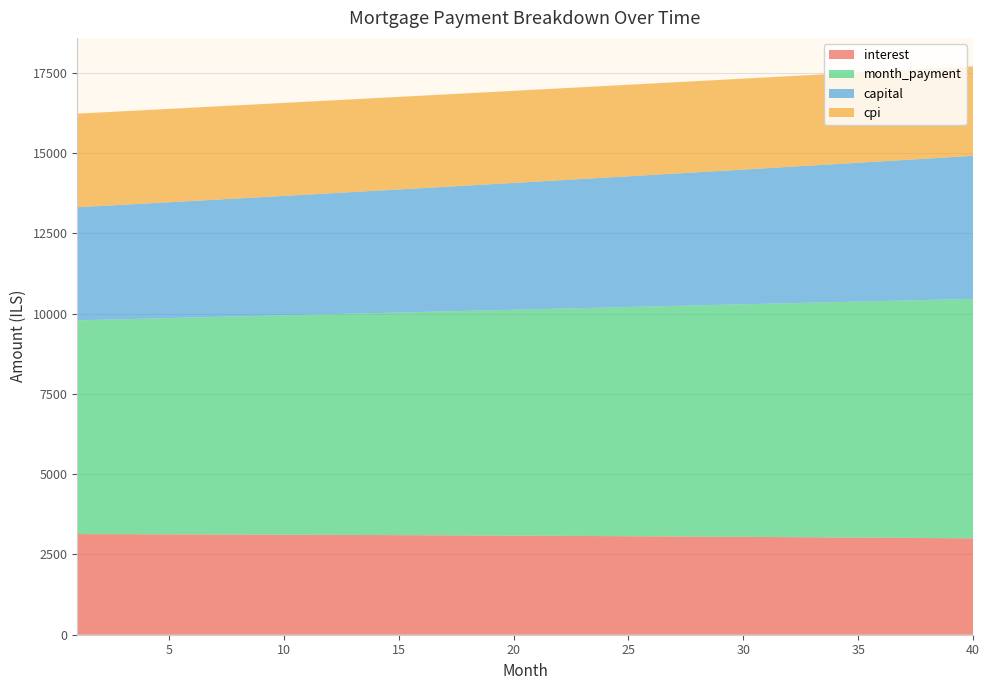

Reading right to left, extract all data points from this chart.

interest: 3000.5	3005.7	3010.7	3015.6	3020.4	3025.2	3029.8	3034.3	3038.8	3043.1	3047.4	3051.5	3055.6	3059.6	3063.5	3067.3	3071.1	3074.7	3078.2	3081.7	3085.1	3088.4	3091.6	3094.7	3097.8	3100.7	3103.6	3106.4	3109.2	3111.8	3114.4	3116.9	3119.3	3121.6	3123.9	3126.1	3128.2	3130.2	3132.2	3134.1
month_payment: 7456.8	7435.1	7413.5	7391.9	7370.4	7349.0	7327.6	7306.3	7285.0	7263.8	7242.7	7221.7	7200.7	7179.7	7158.8	7138.0	7117.3	7096.6	7075.9	7055.3	7034.8	7014.4	6994.0	6973.6	6953.3	6933.1	6913.0	6892.9	6872.8	6852.8	6832.9	6813.0	6793.2	6773.5	6753.8	6734.1	6714.5	6695.0	6675.5	6656.1
capital: 4456.2	4429.4	4402.8	4376.3	4350.0	4323.8	4297.8	4272.0	4246.3	4220.7	4195.3	4170.1	4145.0	4120.1	4095.3	4070.7	4046.2	4021.9	3997.7	3973.6	3949.7	3926.0	3902.4	3878.9	3855.6	3832.4	3809.3	3786.4	3763.6	3741.0	3718.5	3696.1	3673.9	3651.8	3629.9	3608.0	3586.3	3564.8	3543.3	3522.0
cpi: 2787.5	2792.4	2797.1	2801.8	2806.4	2810.9	2815.3	2819.6	2823.8	2827.9	2832.0	2836.0	2839.8	2843.6	2847.3	2851.0	2854.5	2858.0	2861.4	2864.7	2867.9	2871.0	2874.1	2877.1	2880.0	2882.8	2885.6	2888.3	2890.9	2893.4	2895.9	2898.3	2900.6	2902.9	2905.1	2907.2	2909.2	2911.2	2913.1	2914.9